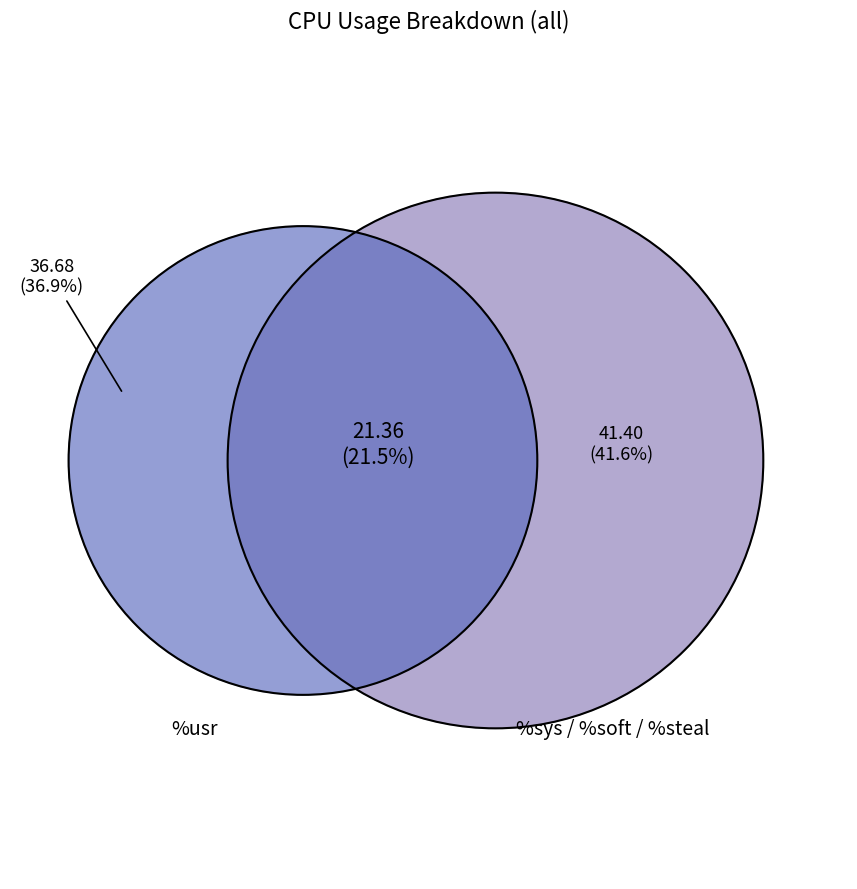

To the nearest percent, what percentage of the pie is %steal?

41%